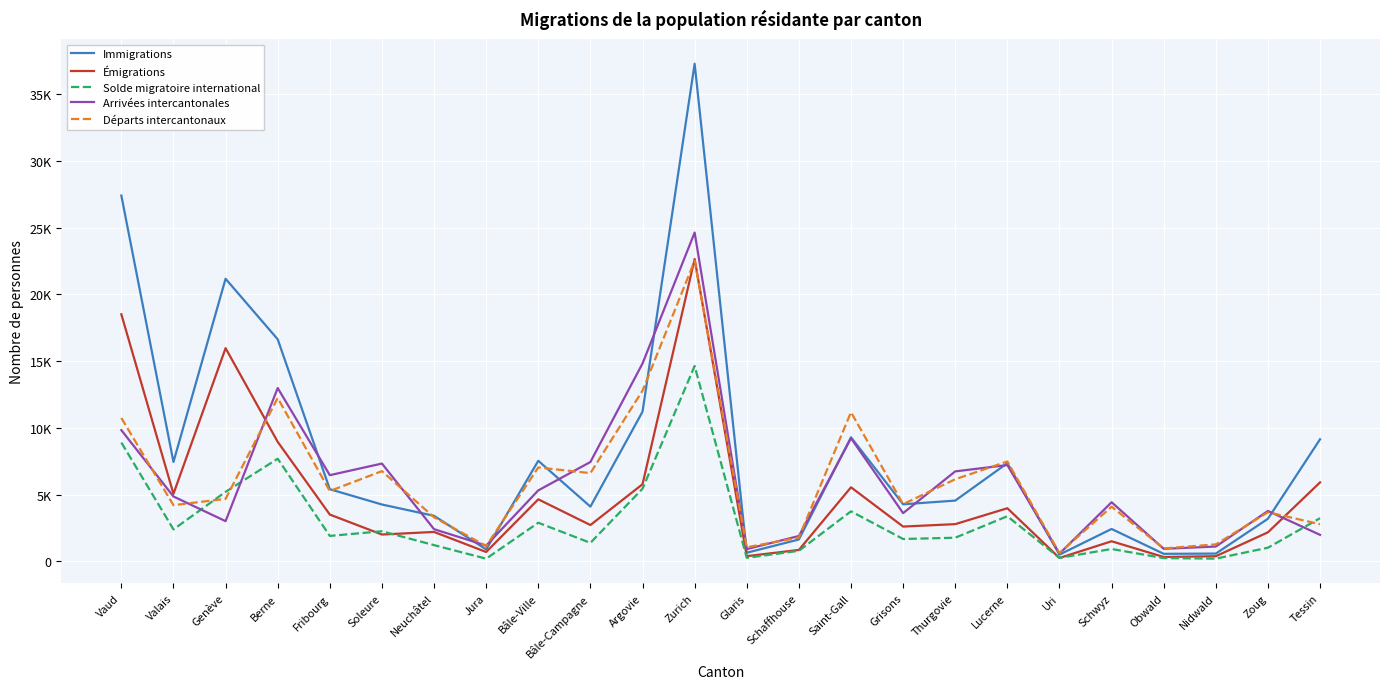

What is the difference between the second highest and minimum values in the Émigrations series?

18259